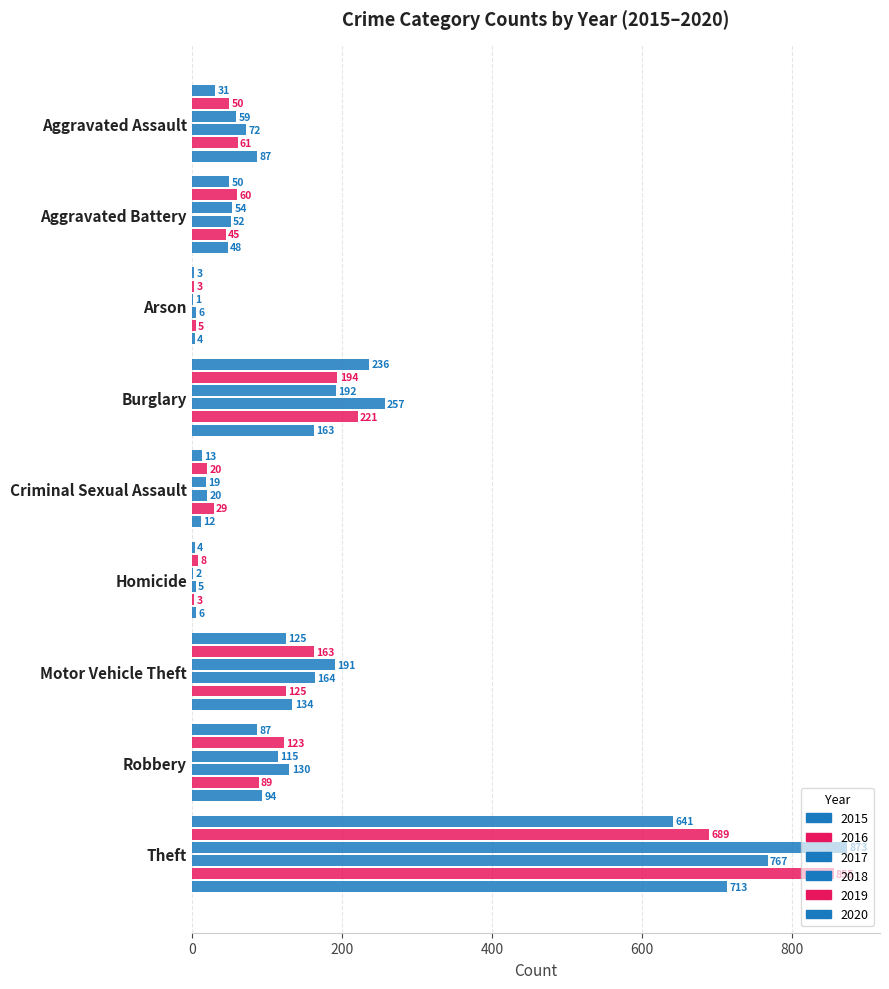

Count the number of data series in this chart.

6